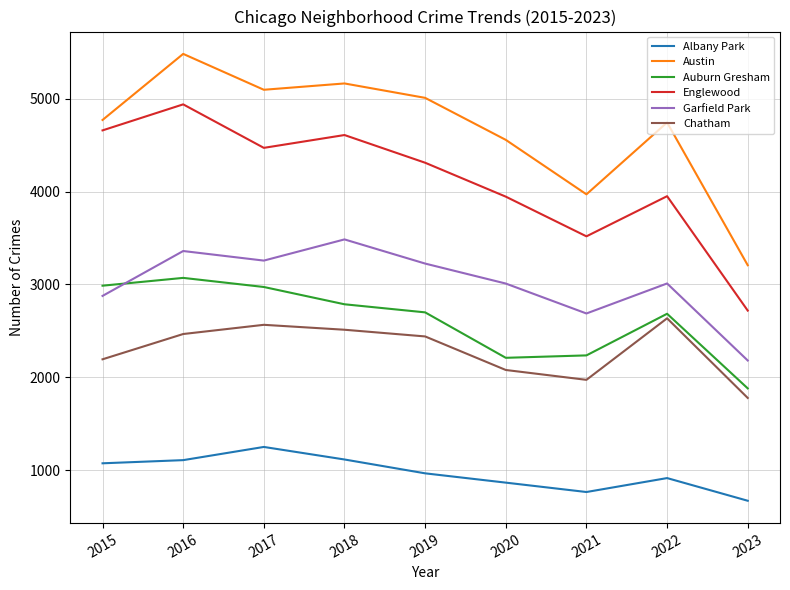

What is the highest value of the Austin series?

5481